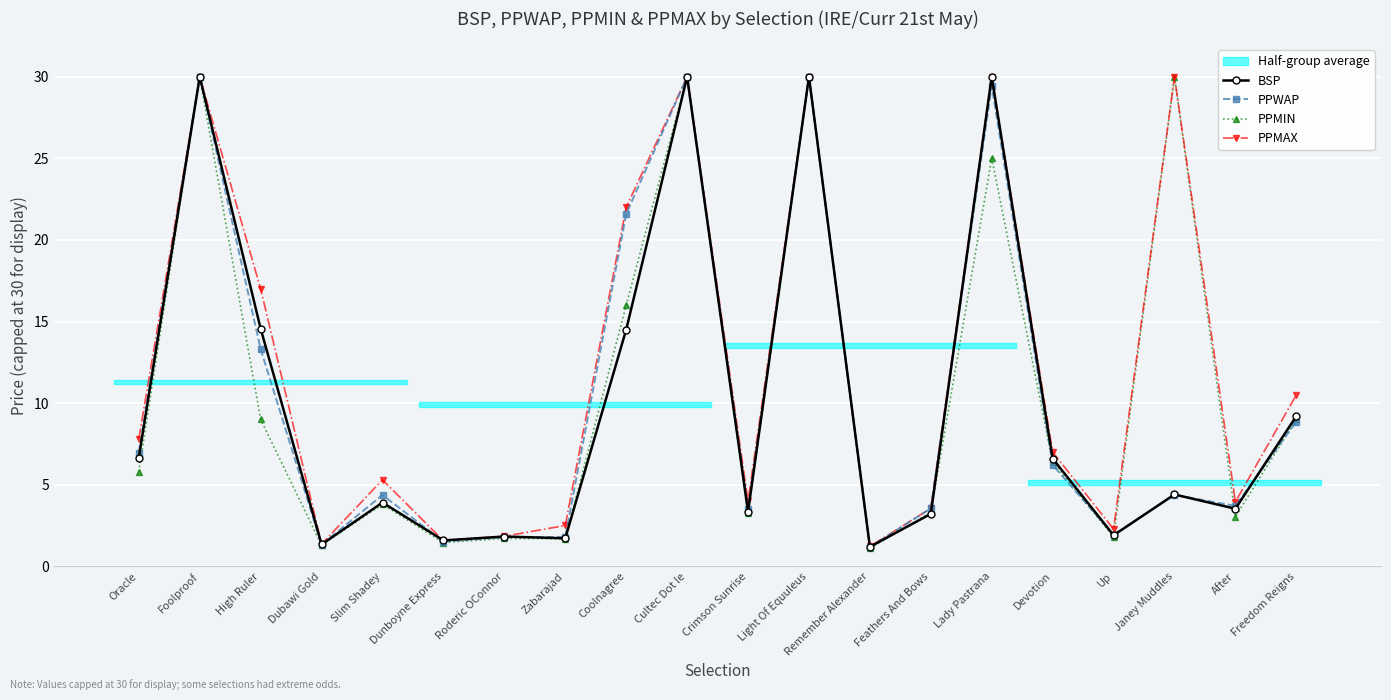

Which series ends up on top after the final intersection of PPMAX and BSP?

PPMAX